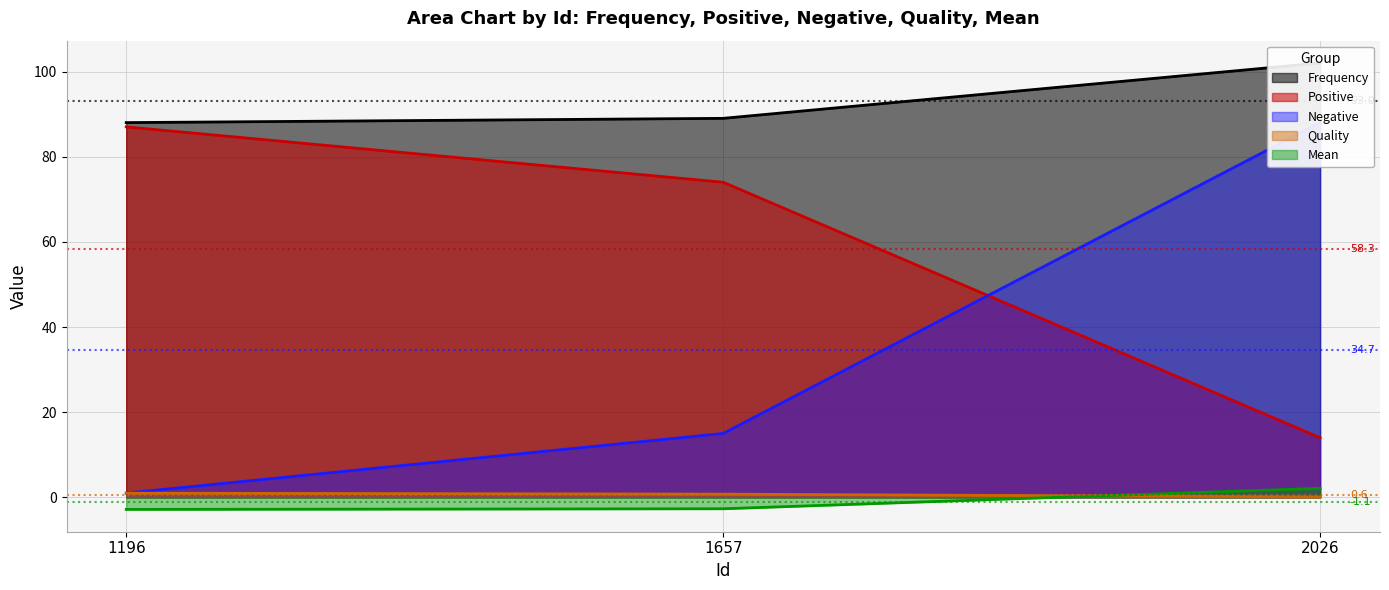

What is the maximum value shown in the chart?

102.0